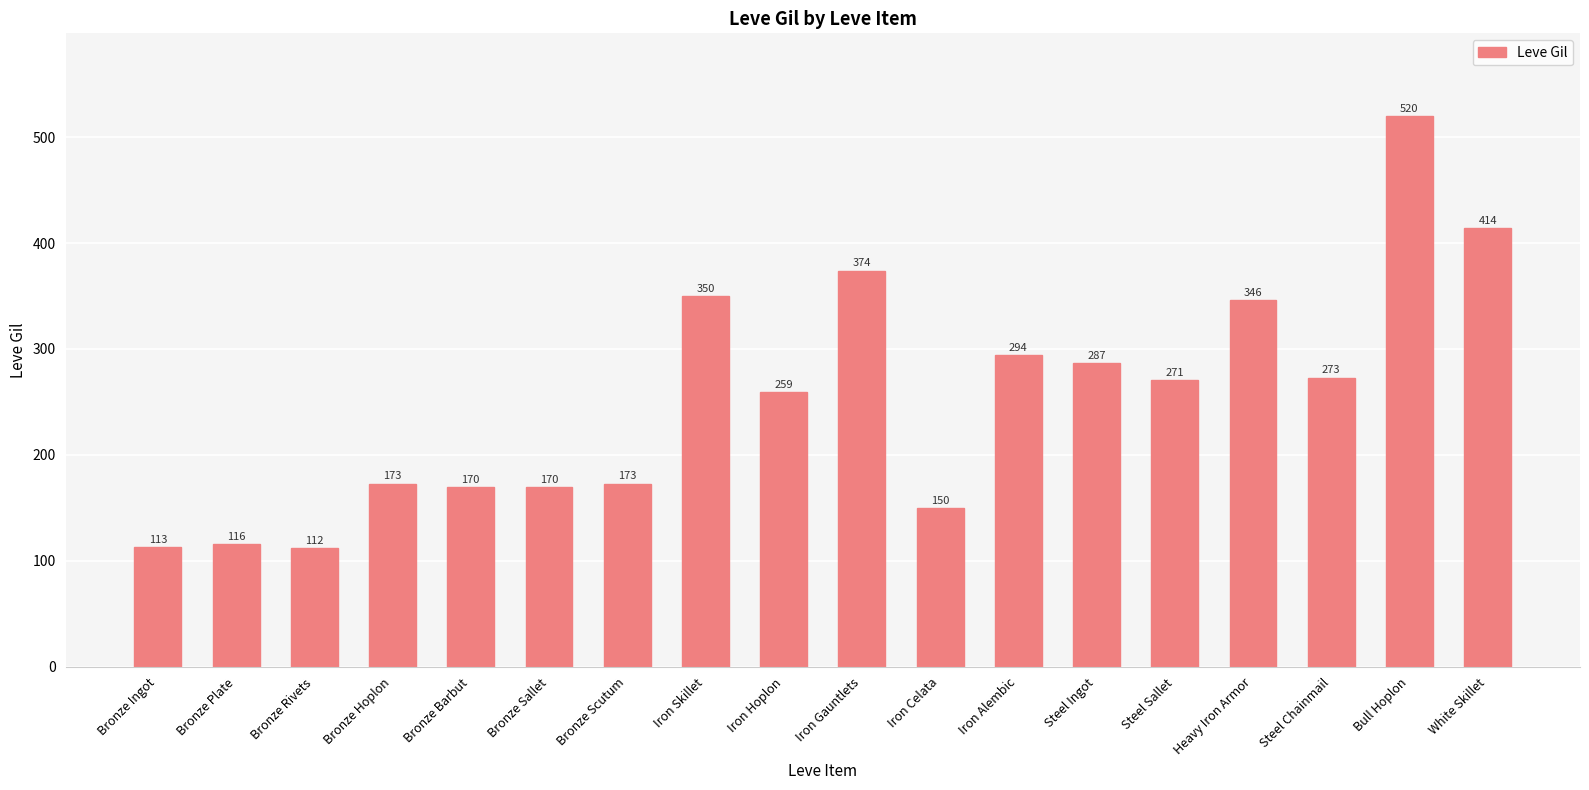

Where does the data first go above 271?

Iron Skillet